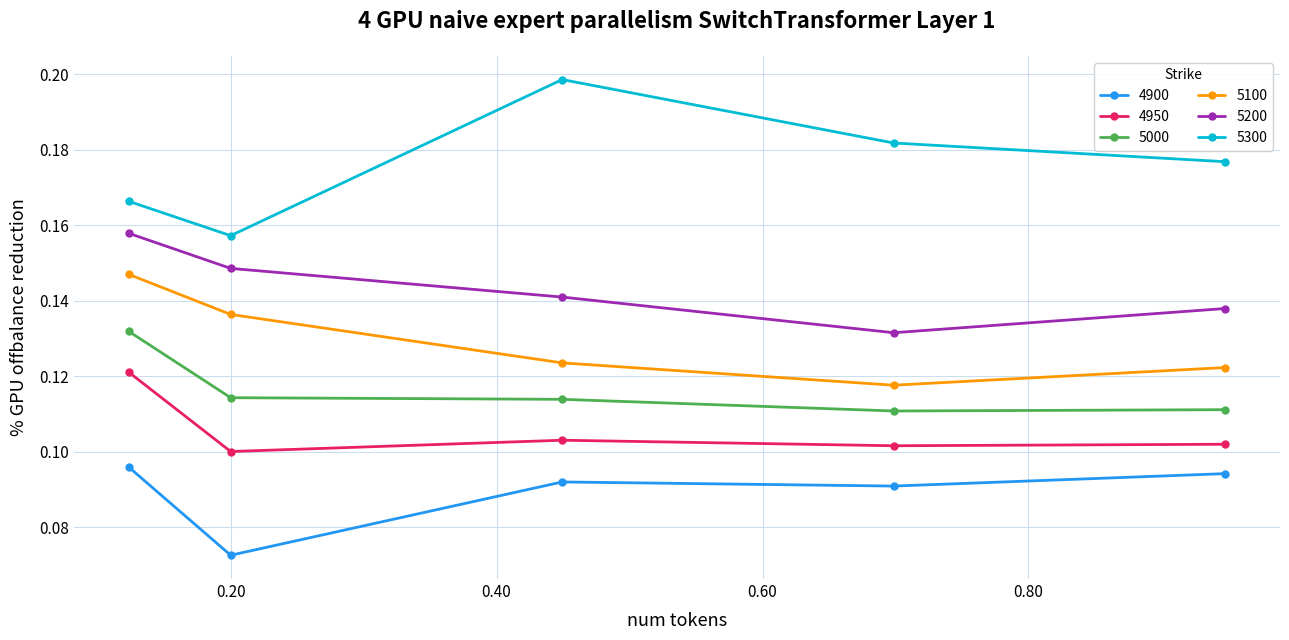

Count the 4950 values in the range 0 to 1.

5